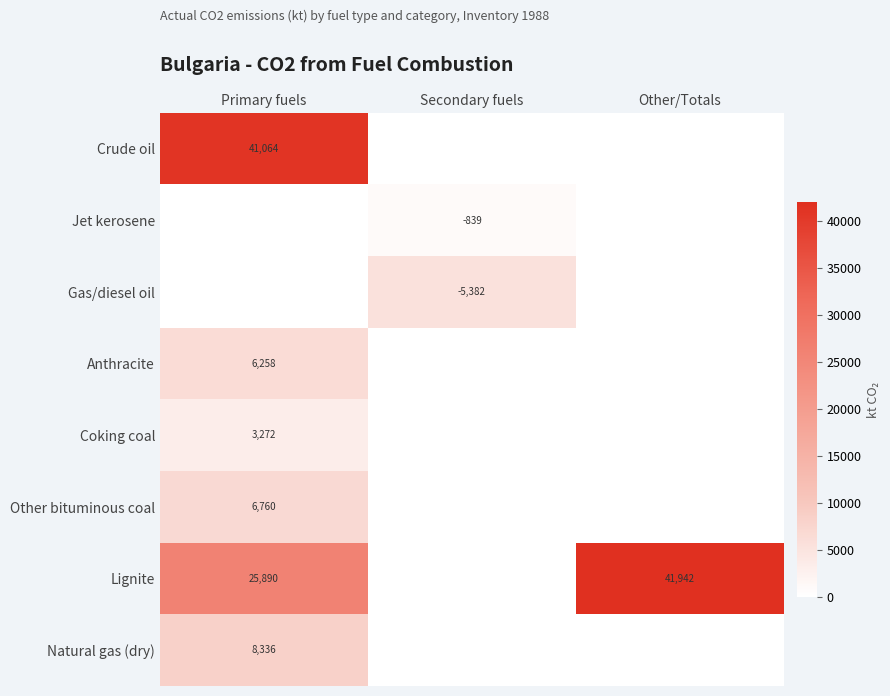

Is it true that Lignite equals 25890 at Primary fuels?

True